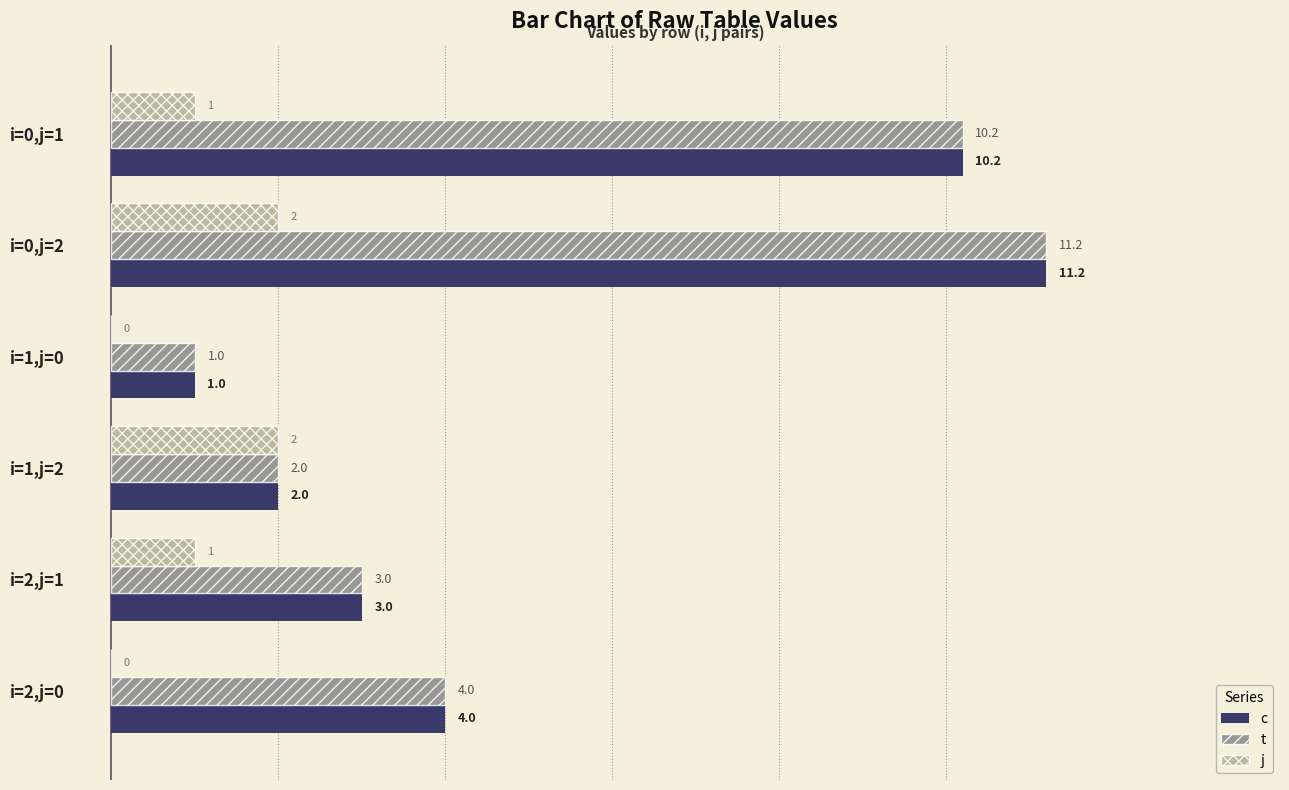

Is the value of c at i=1,j=0 greater than the value of t at i=1,j=2?

No